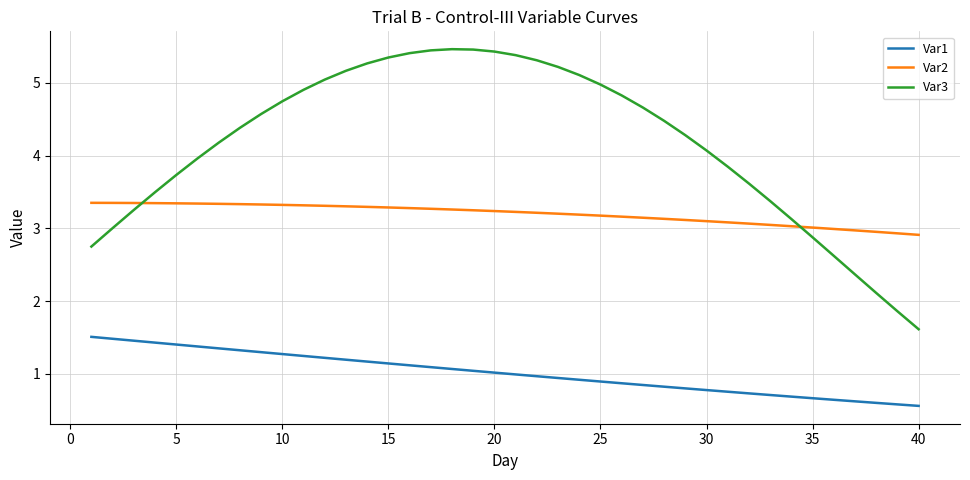

Which series has the largest total across all categories?

Var3